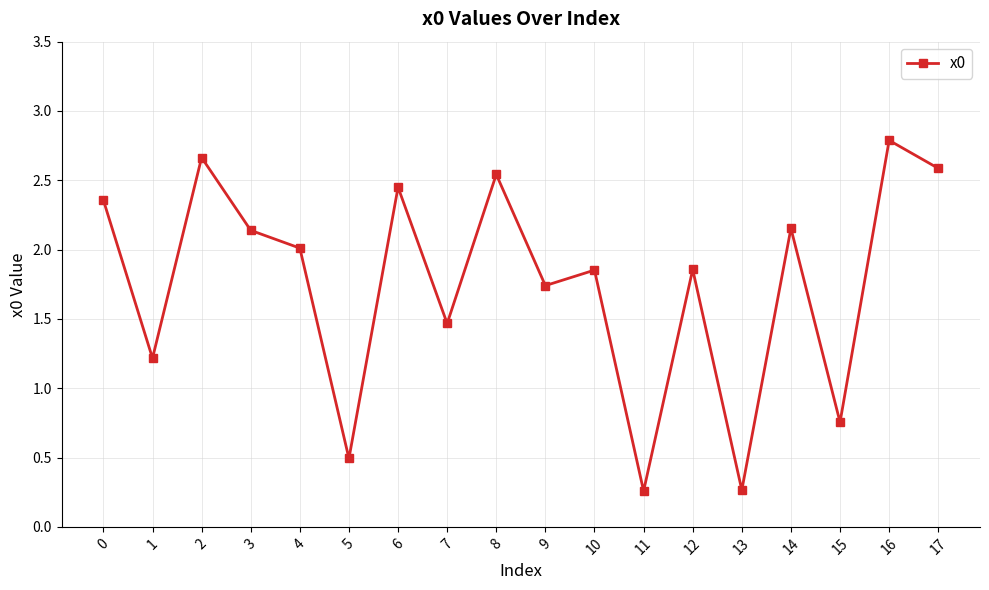

How many values exceed 2?

9